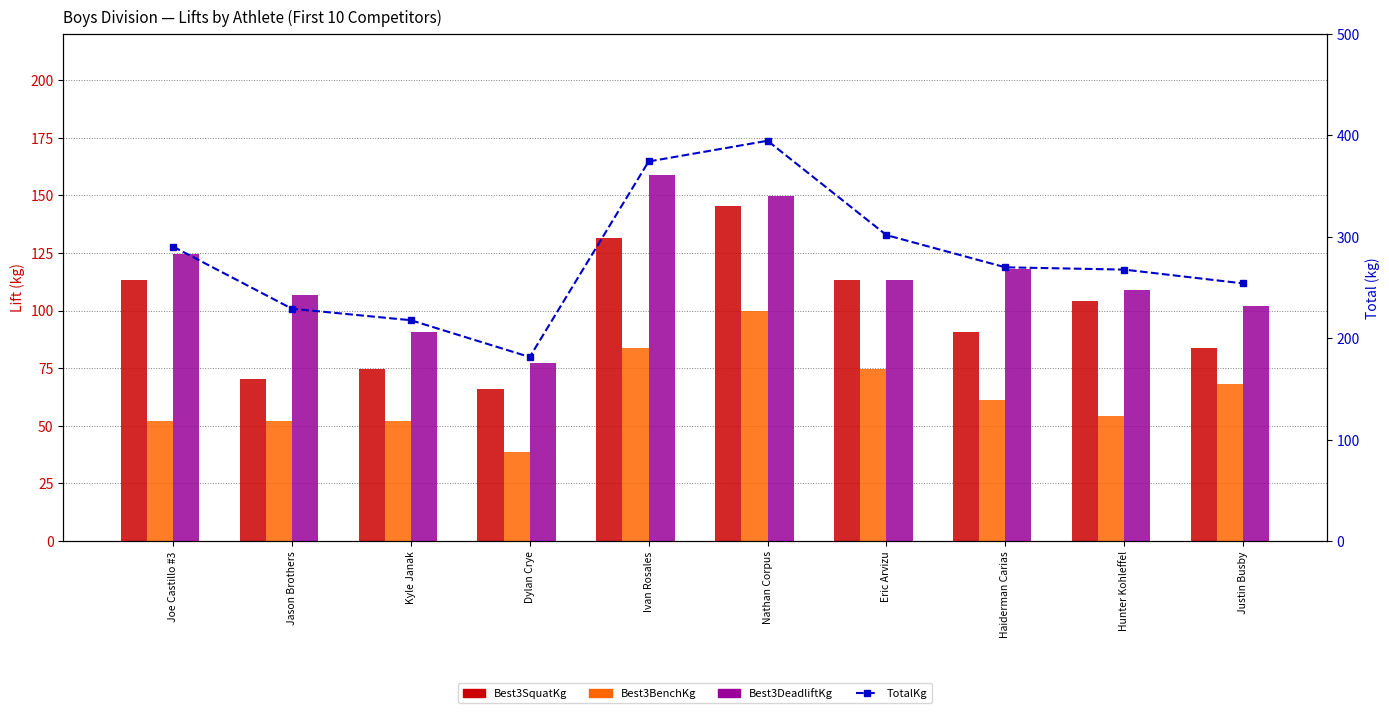

List the labels in order of Best3DeadliftKg value, smallest first.

Dylan Crye, Kyle Janak, Justin Busby, Jason Brothers, Hunter Kohleffel, Eric Arvizu, Haiderman Carias, Joe Castillo #3, Nathan Corpus, Ivan Rosales